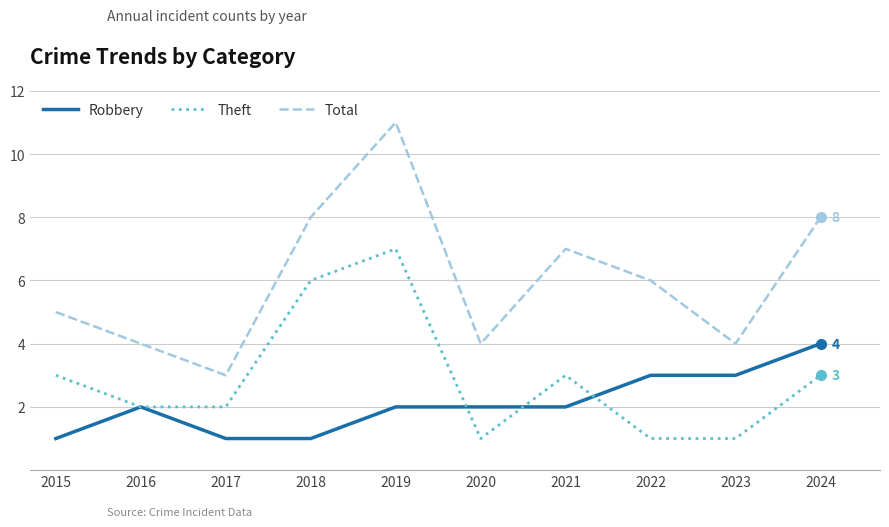

The Total series shows 2 at 2022. True or false?

False